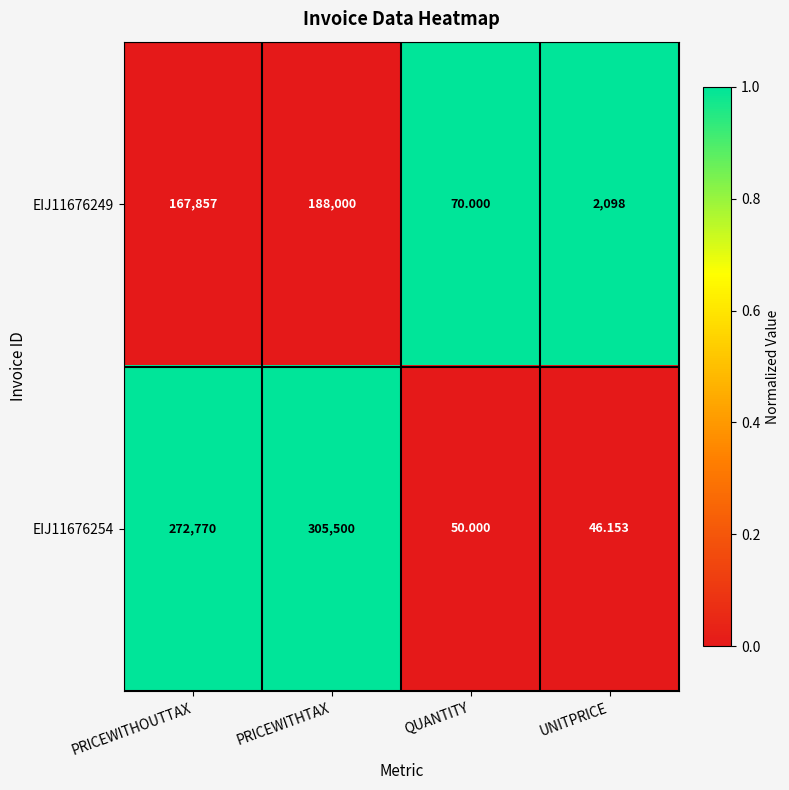

Which series has the largest range (max minus min)?

EIJ11676254